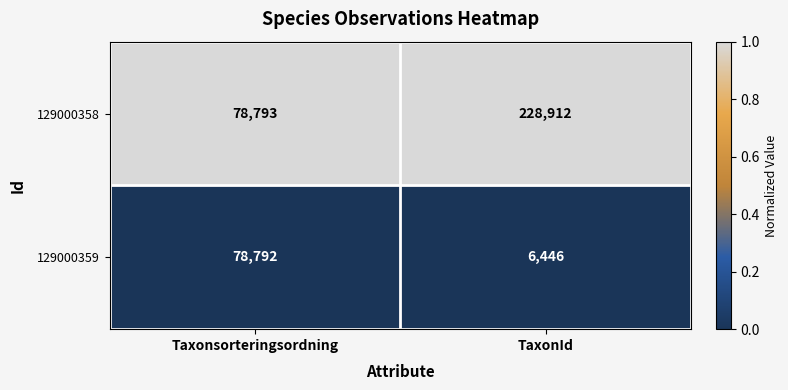

Which series has the largest range (max minus min)?

129000358